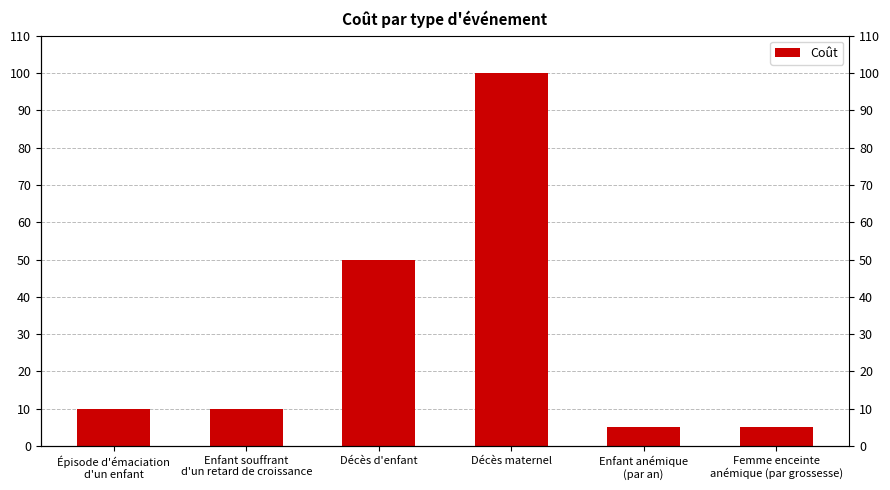

True or false: the data shows 16 at Épisode d'émaciation
d'un enfant.

False